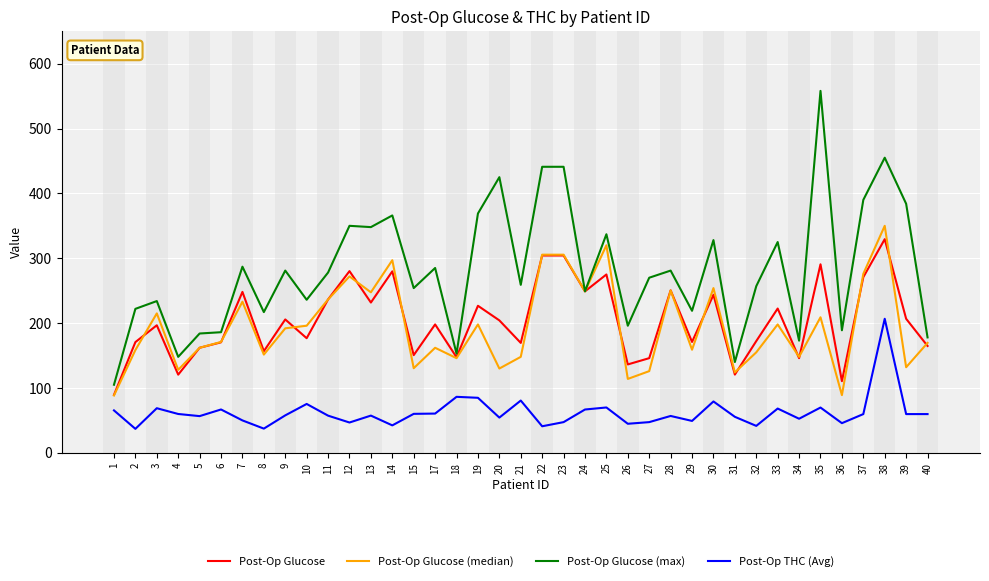

Which category has the lowest value in the Post-Op Glucose (max) series?

1